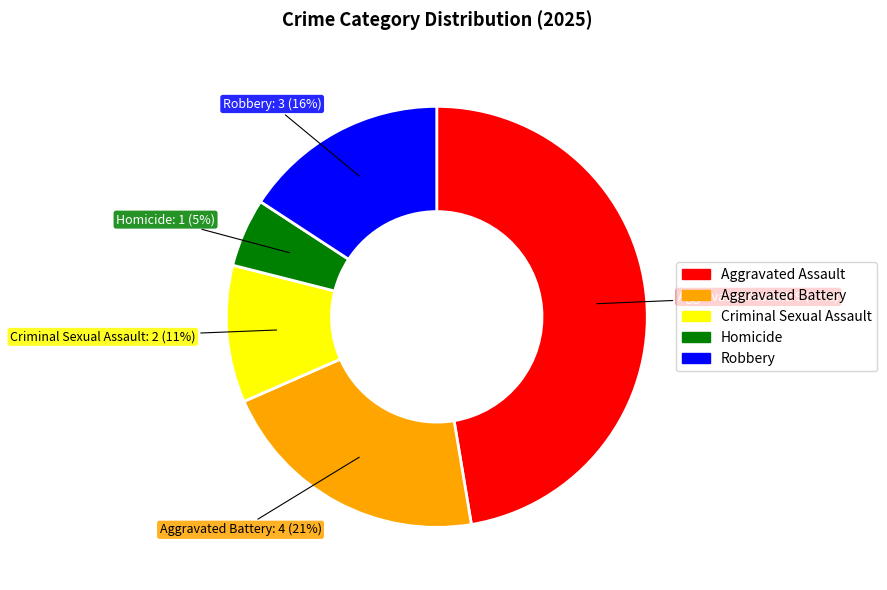

What is the largest slice in the pie chart?

Aggravated Assault